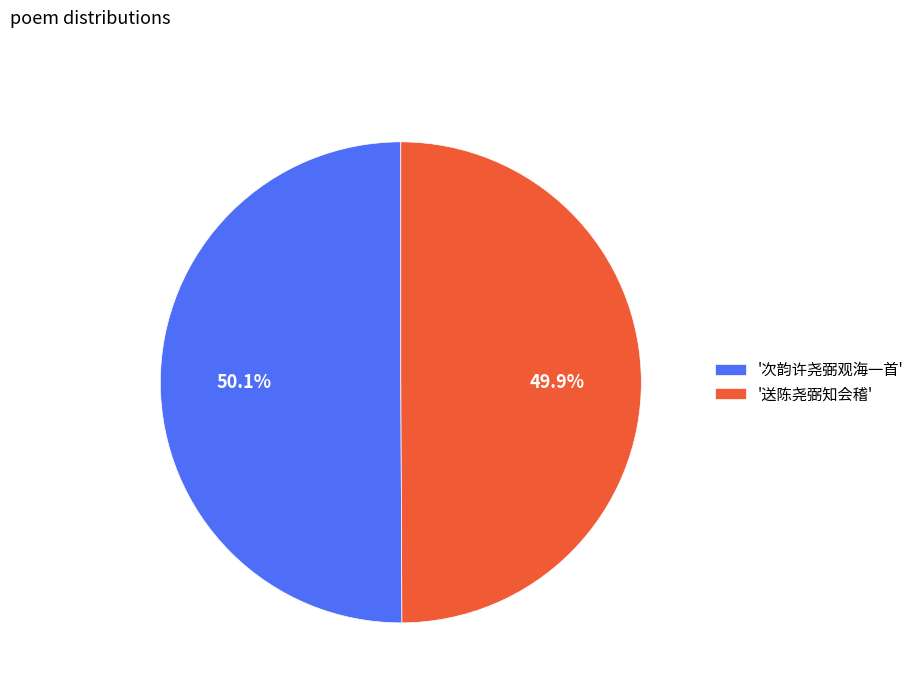

What is the ratio of the value at '送陈尧弼知会稽' to the value at '次韵许尧弼观海一首'?

1.0